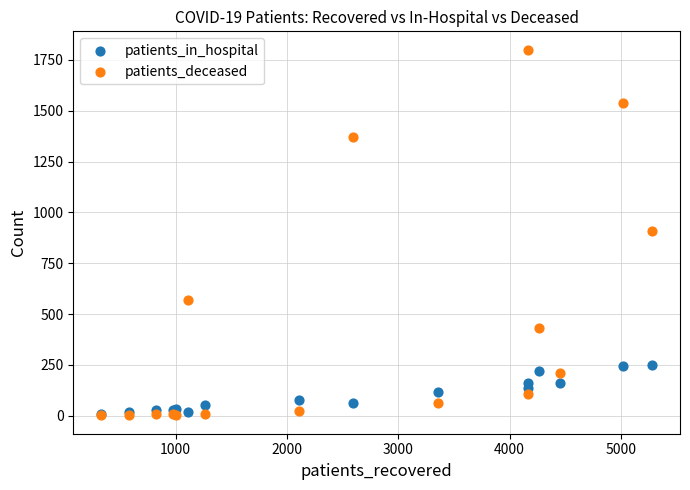

Which series contains the highest Y value?

patients_deceased